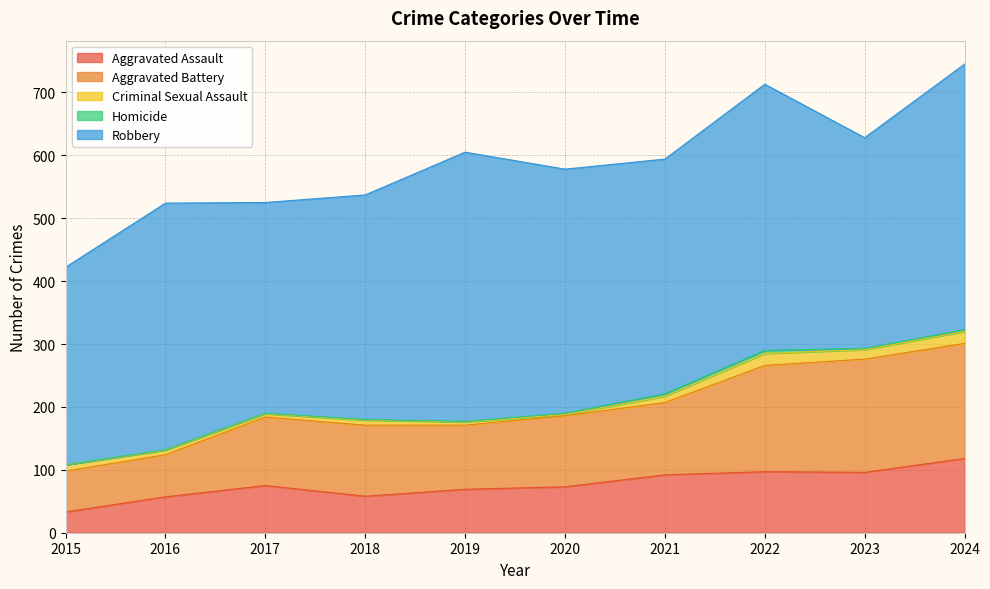

How many lines are shown in the chart?

5